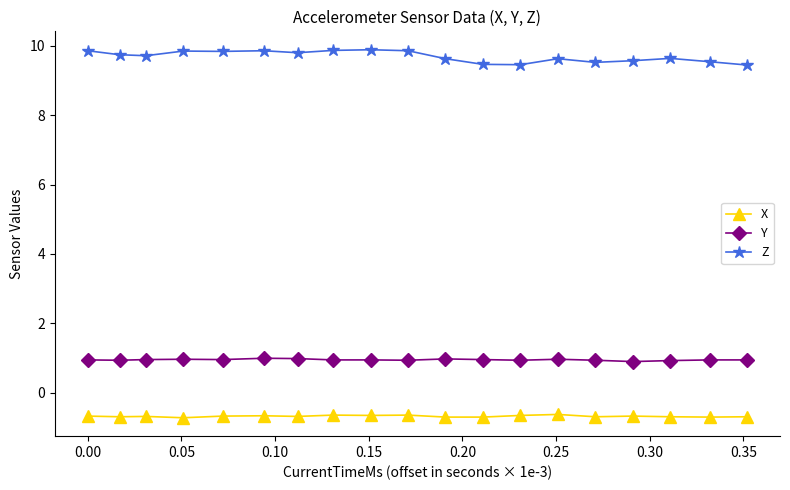

What are all the series names shown in the legend?

X, Y, Z